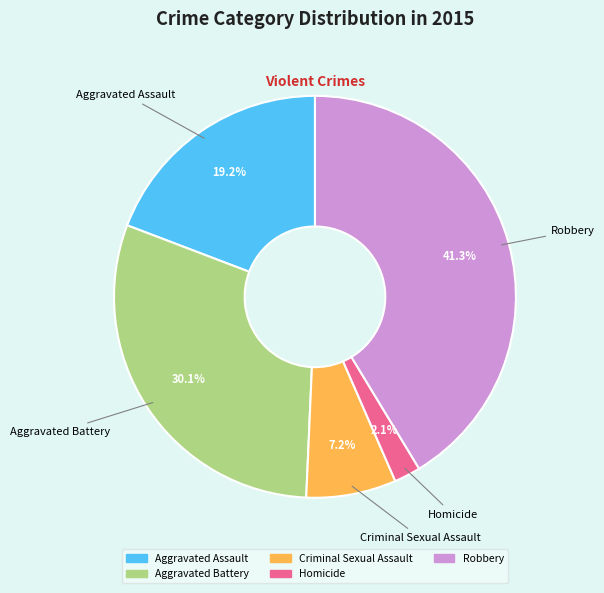

How many segments does this pie chart have?

5